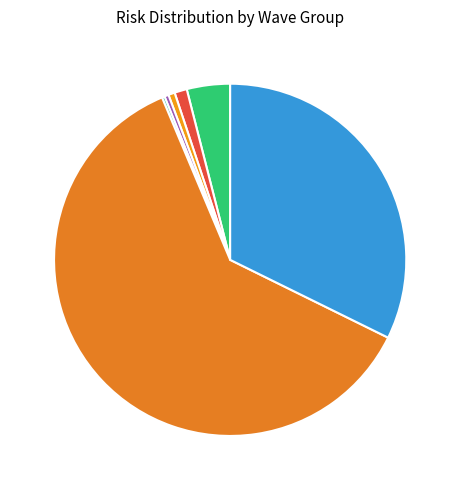

To the nearest percent, what percentage of the pie is W2_7_1?

32%